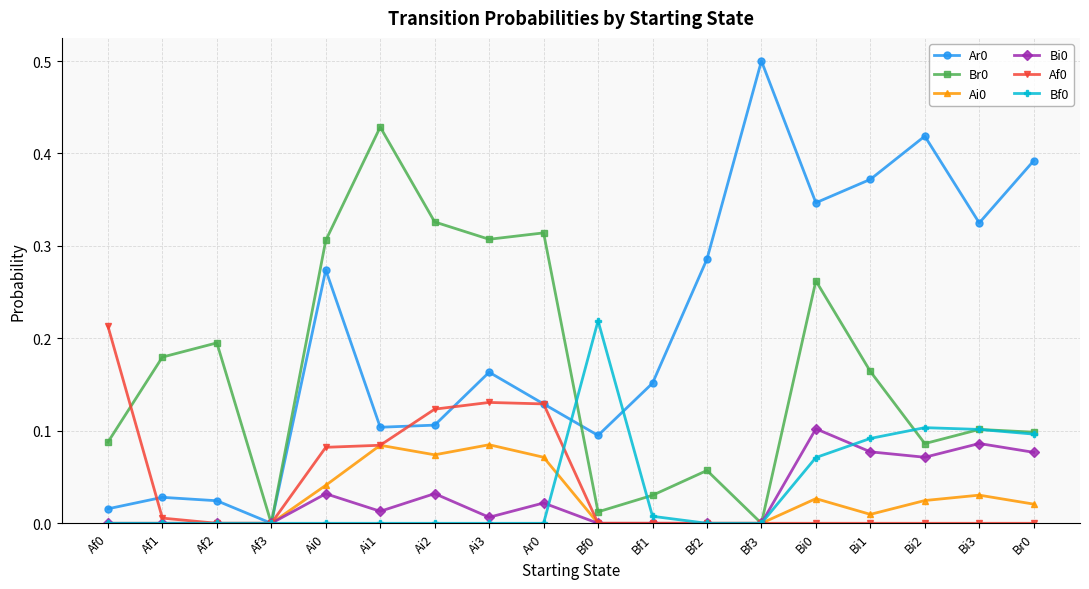

Is the value of Ar0 at Ai1 greater than the value of Bi0 at Bi3?

Yes